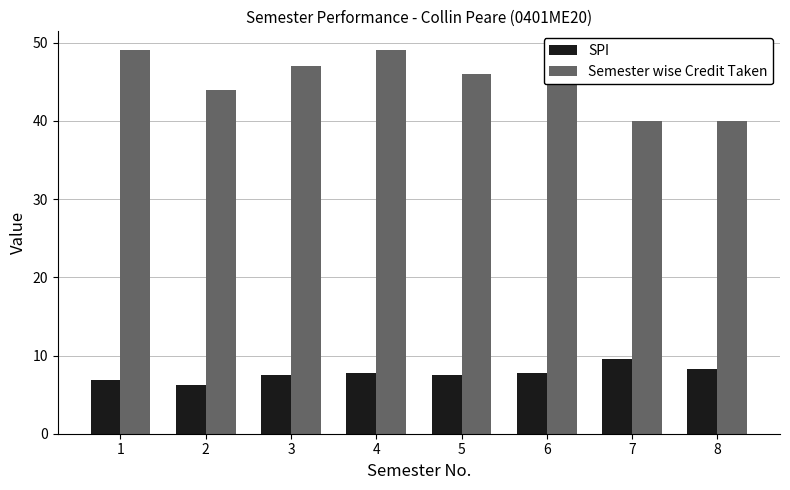

Which series changed the most between 4 and 7?

Semester wise Credit Taken